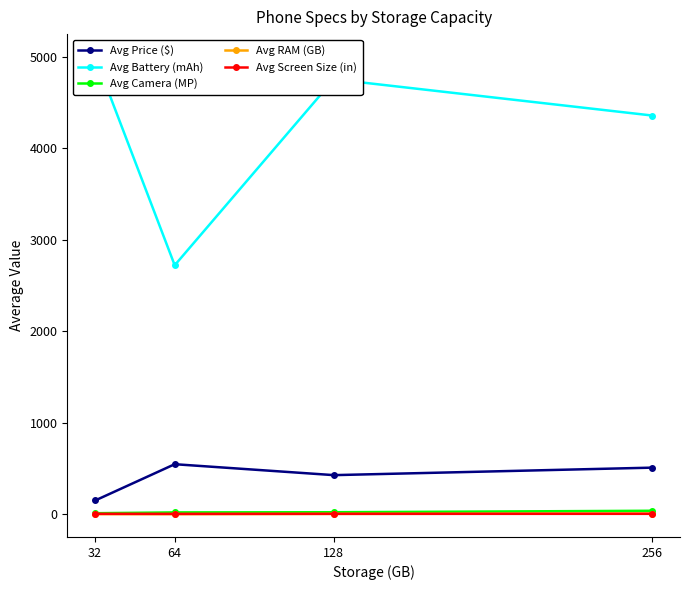

The Avg Screen Size (in) series shows 6.7 at 256. True or false?

True